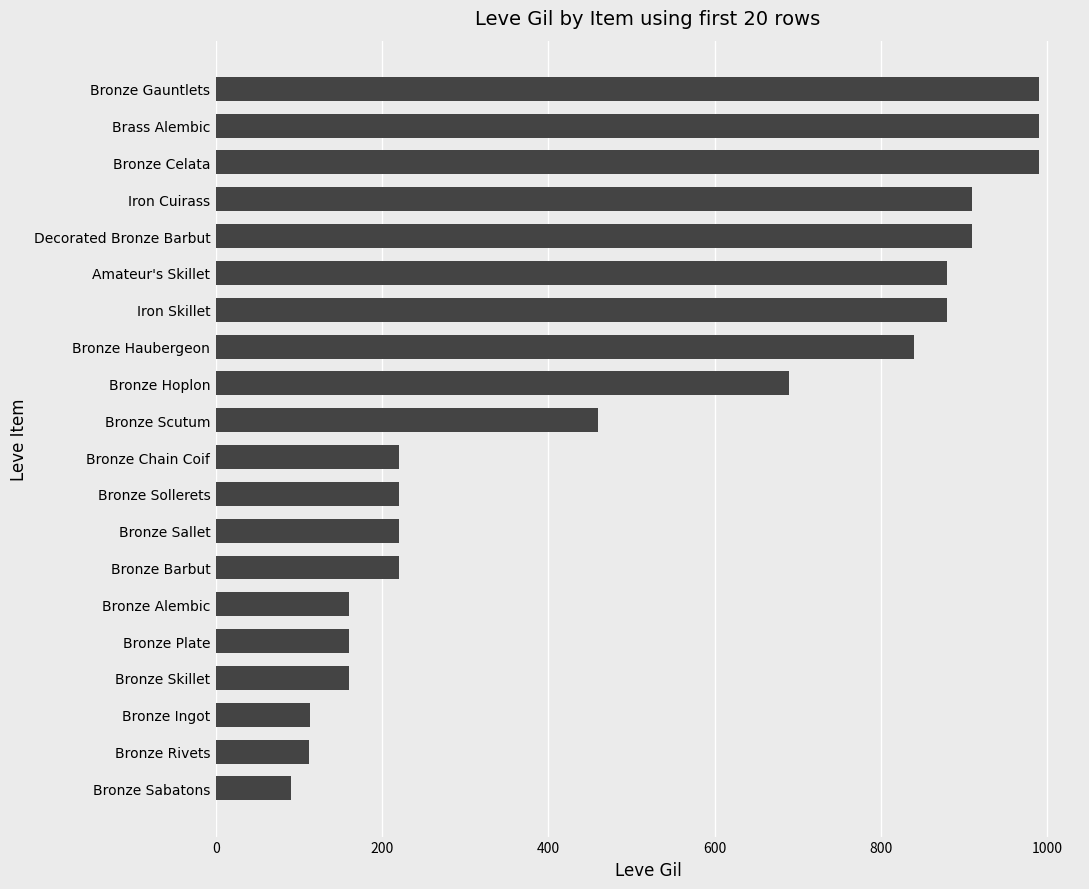

Where is the data nearest to the value 540?

Bronze Scutum